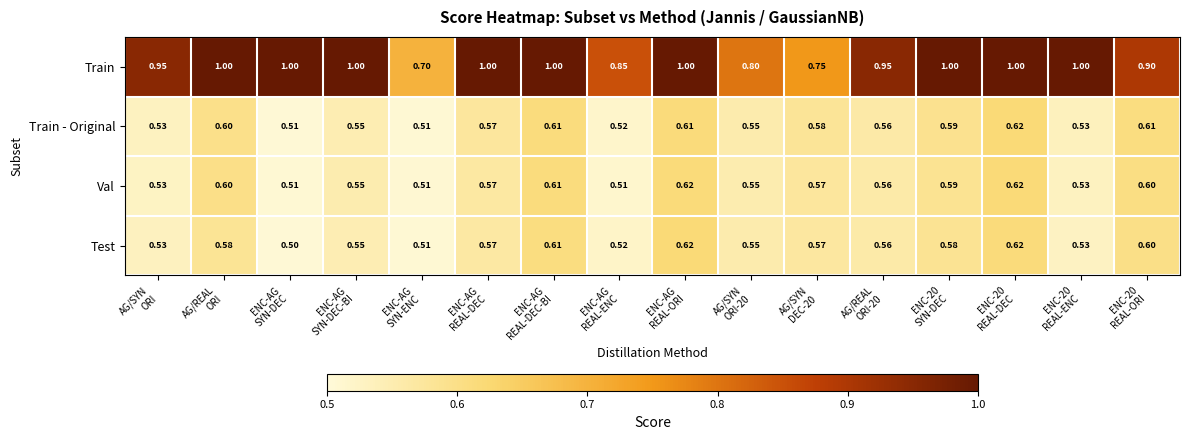

Which series has the largest total across all categories?

Train